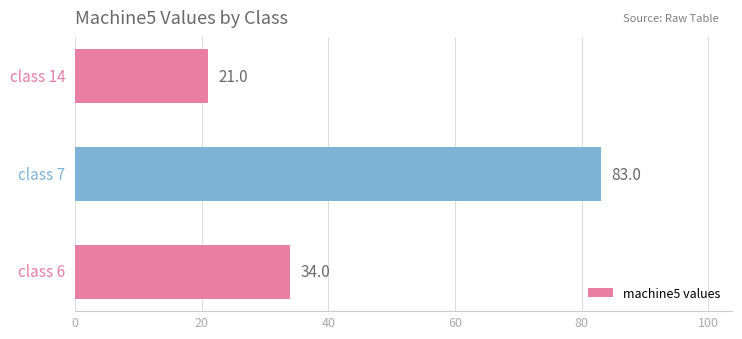

Count the number of data series in this chart.

1